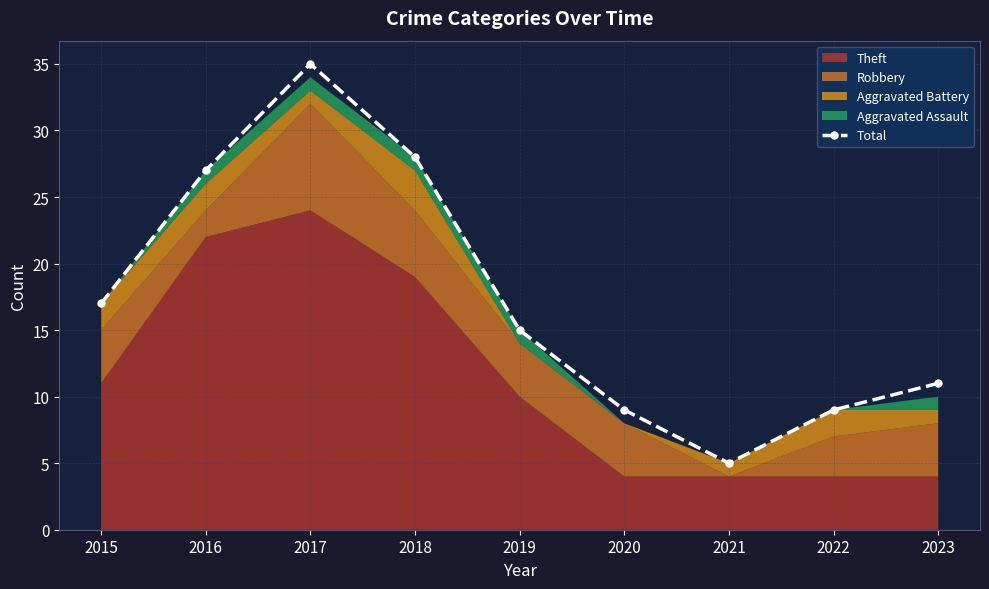

How many data points does each series have?

9